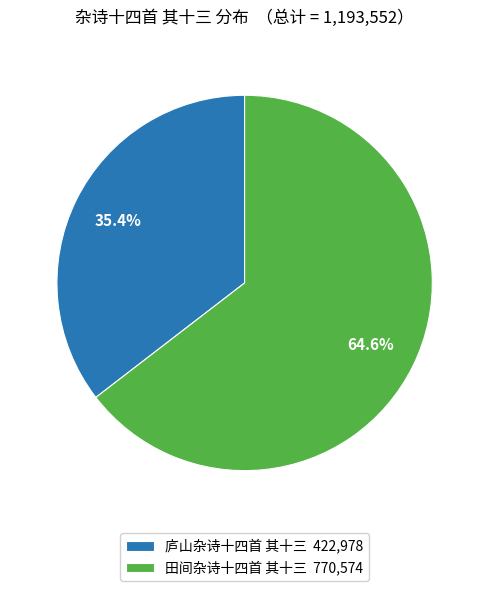

Which category has the biggest portion of the pie?

田间杂诗十四首 其十三